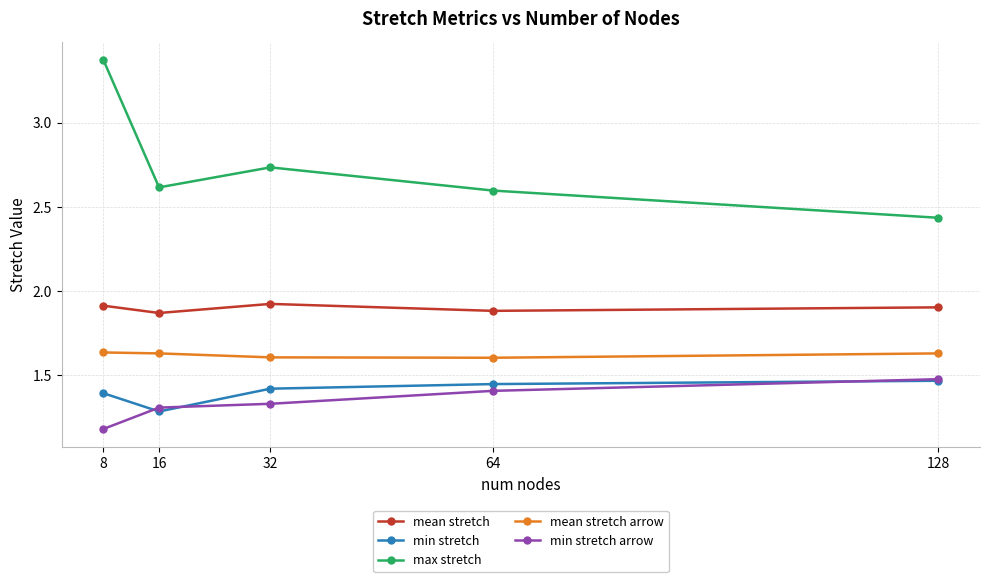

Which label corresponds to the smallest value in the chart?

8